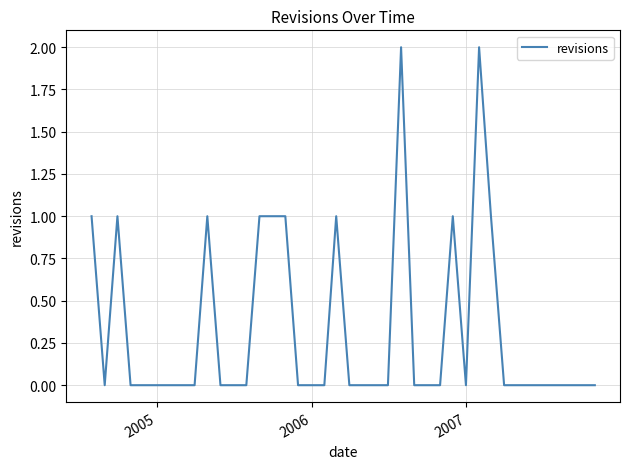

What is the sum of all values?

13